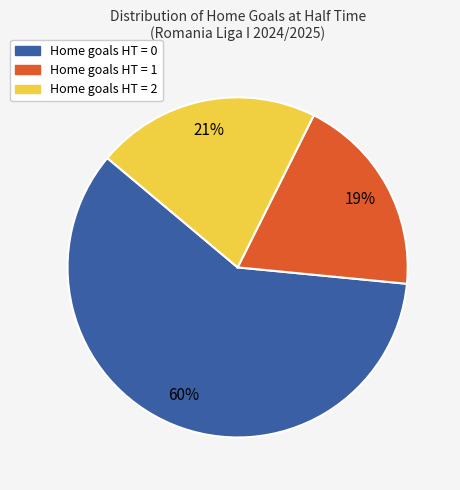

Does any single category account for the majority?

Yes